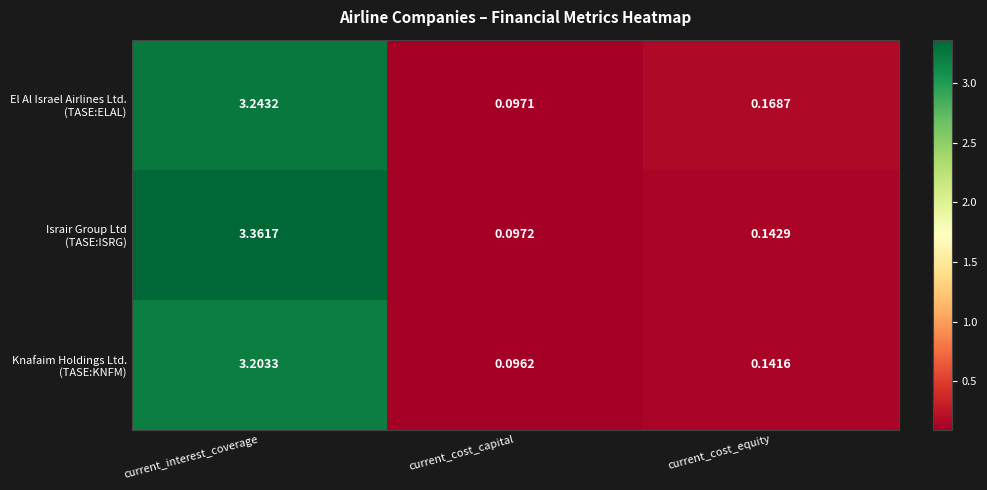

Which category has the highest value across all series?

current_interest_coverage